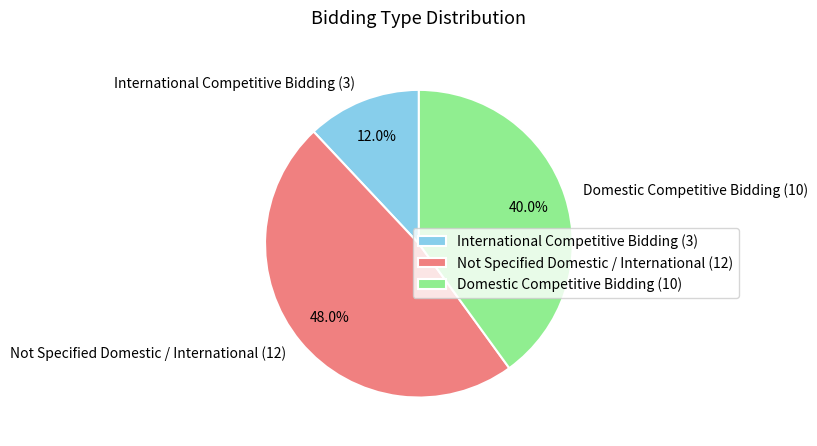

How many segments does this pie chart have?

3